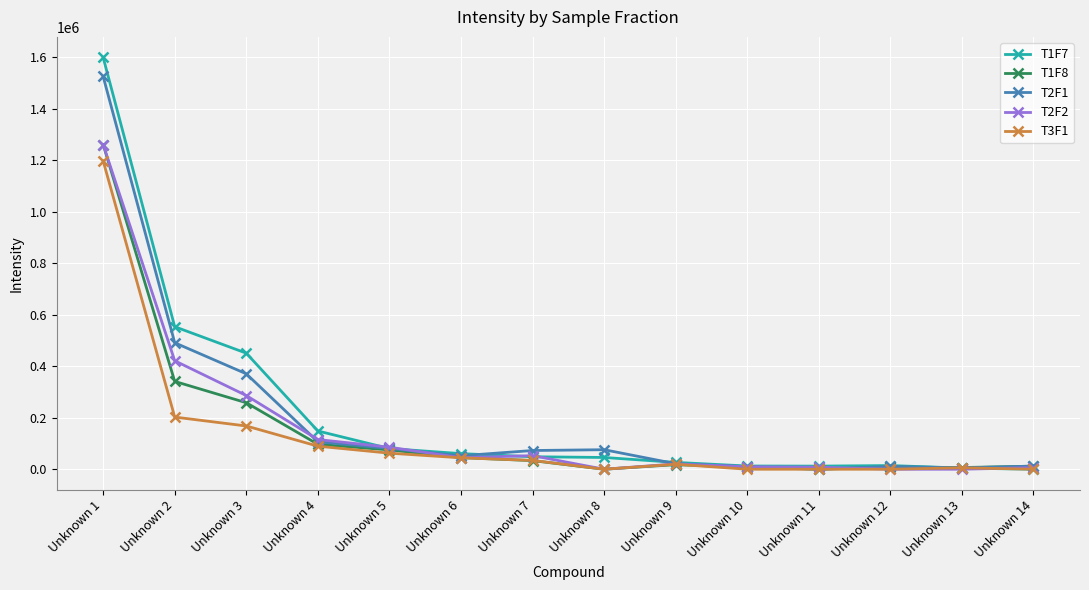

Which label corresponds to the largest value in the chart?

Unknown 1